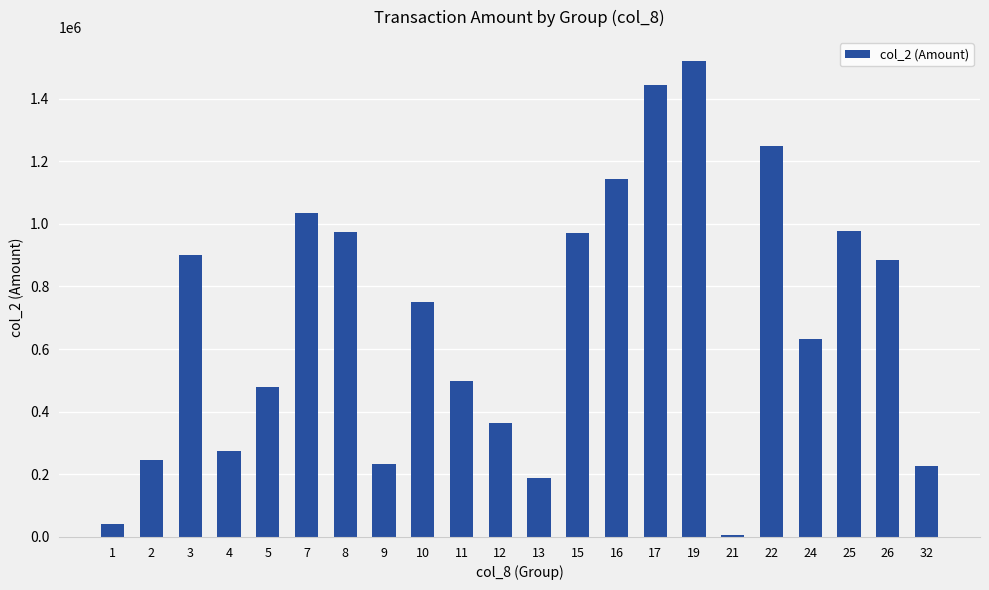

The value at 11 is 498380. True or false?

True